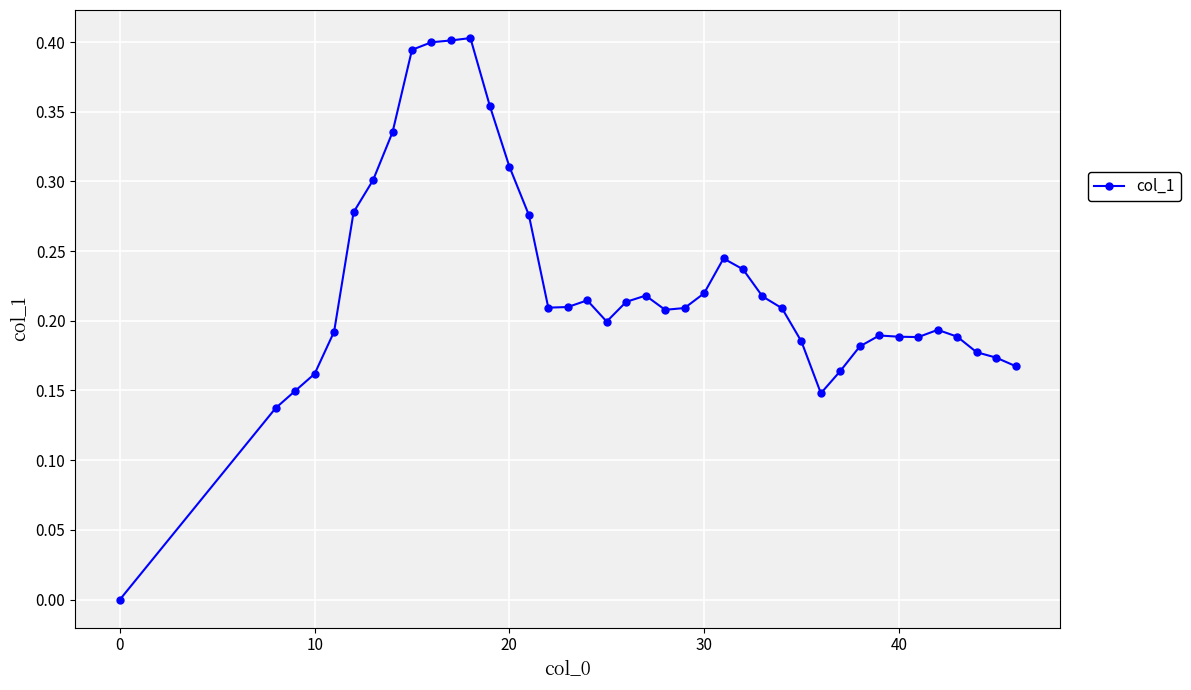

What is the sum of all values?

9.1